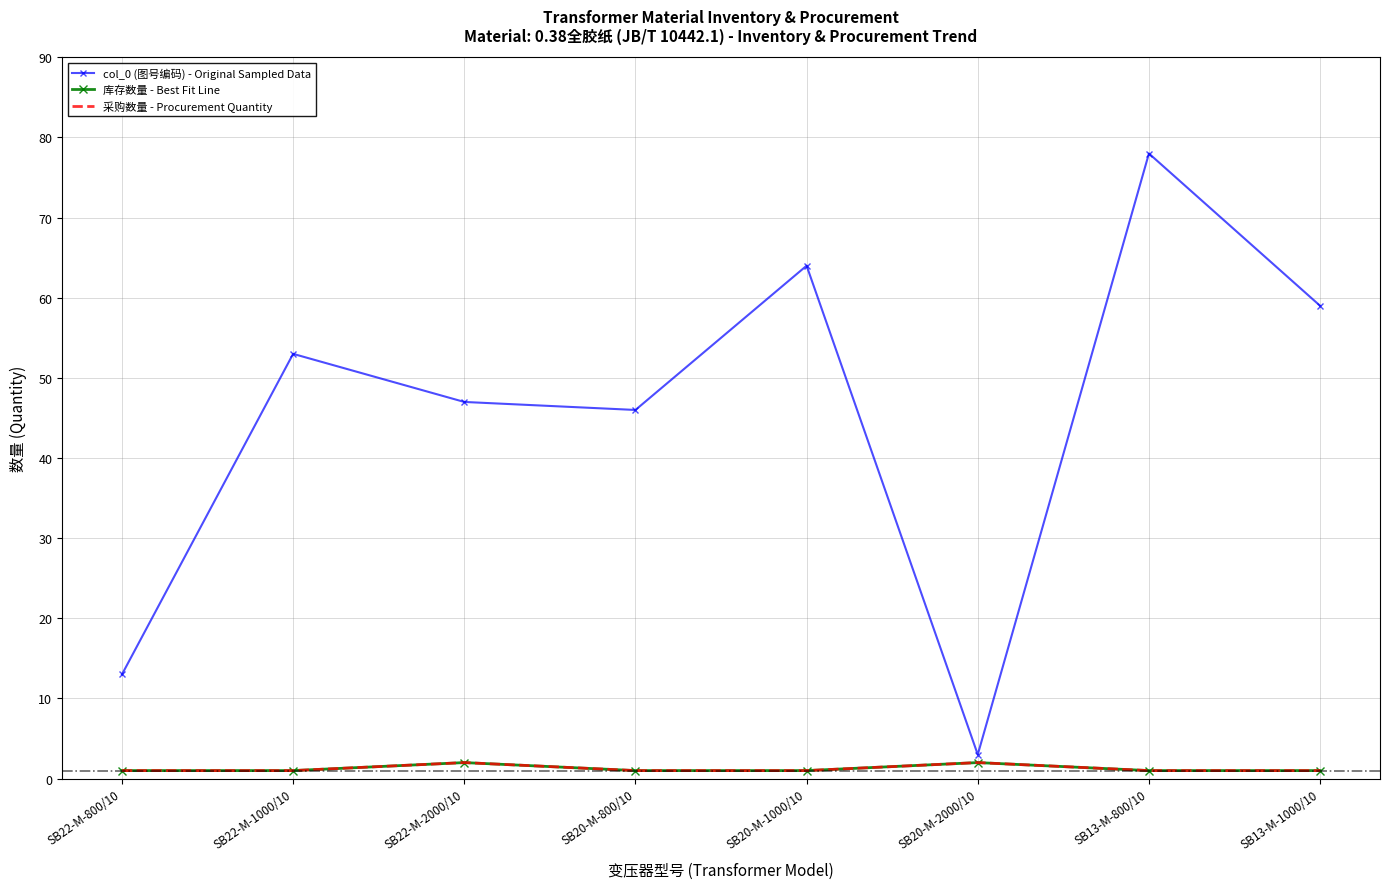

What are all the series names shown in the legend?

col_0 (图号编码) - Original Sampled Data, 库存数量 - Best Fit Line, 采购数量 - Procurement Quantity